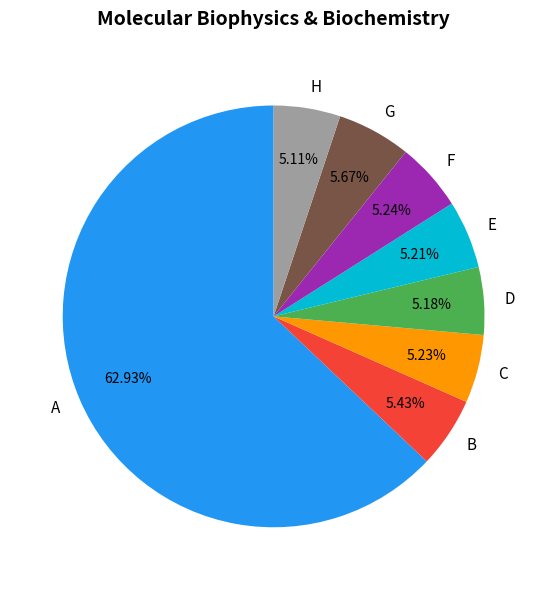

How many slices are in this pie chart?

8